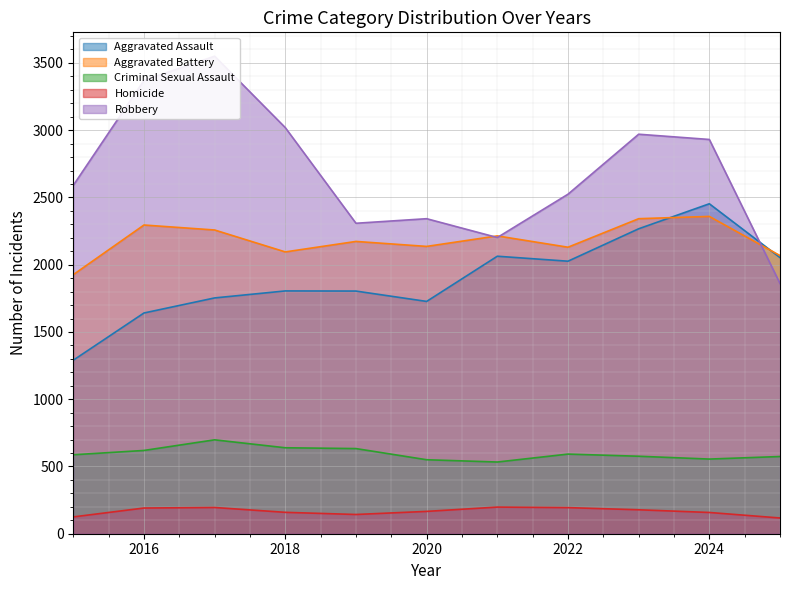

Which has a higher value, 2023 or 2021?

2023